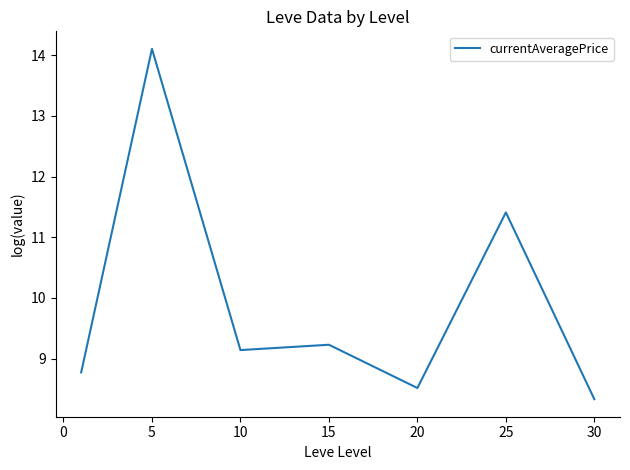

True or false: the data has more than 1 interior local peaks.

True